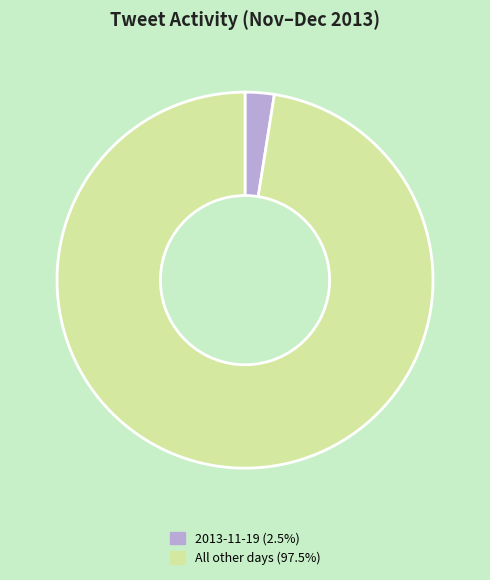

Count the number of slices in the pie.

2